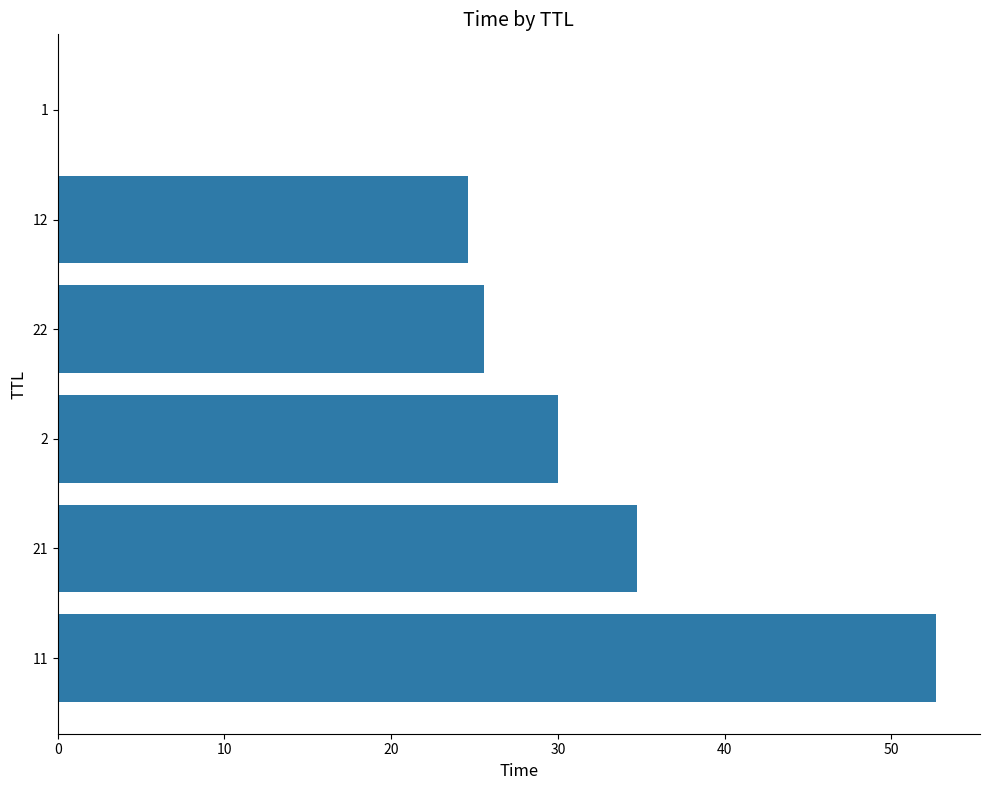

At which category does the chart reach its peak across all series?

11